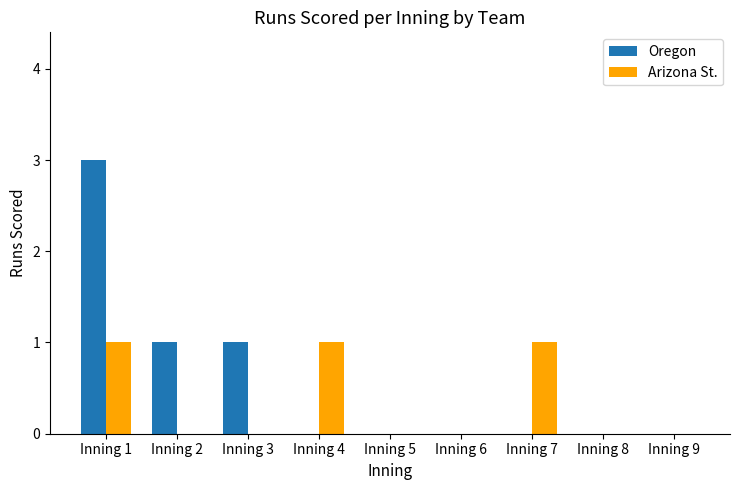

What is the maximum value shown in the chart?

3